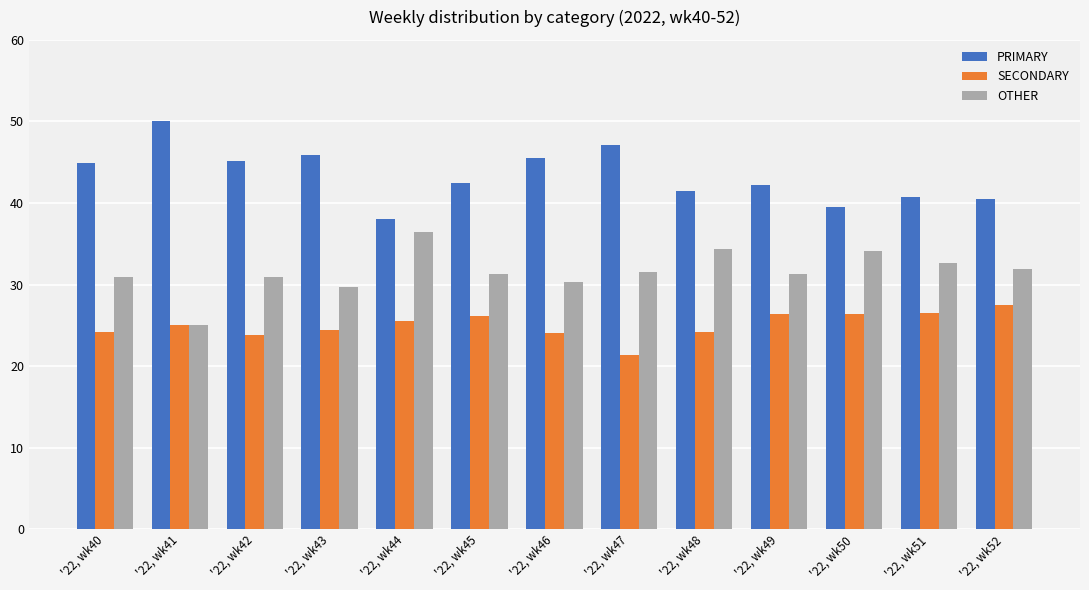

What is the lowest value of the SECONDARY series?

21.4